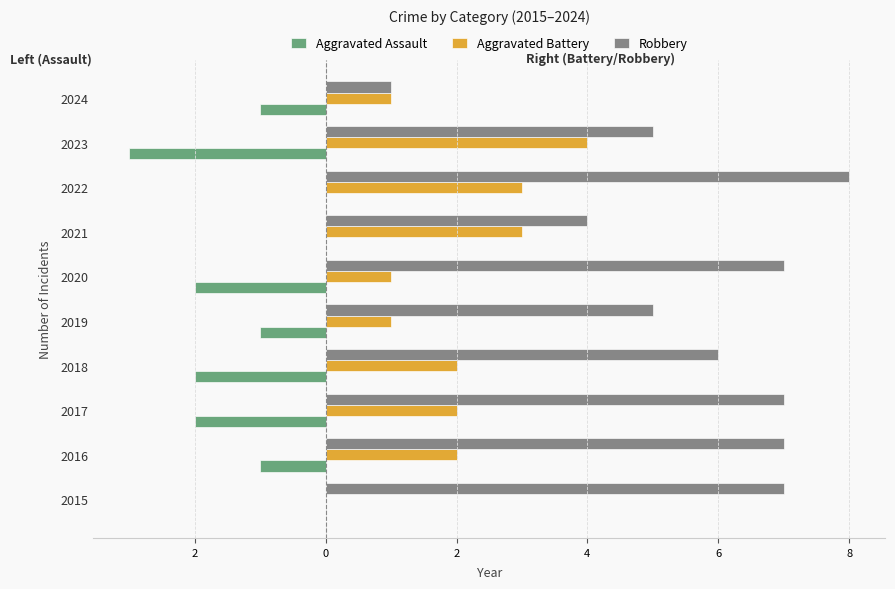

What are all the series names shown in the legend?

Aggravated Assault, Aggravated Battery, Robbery